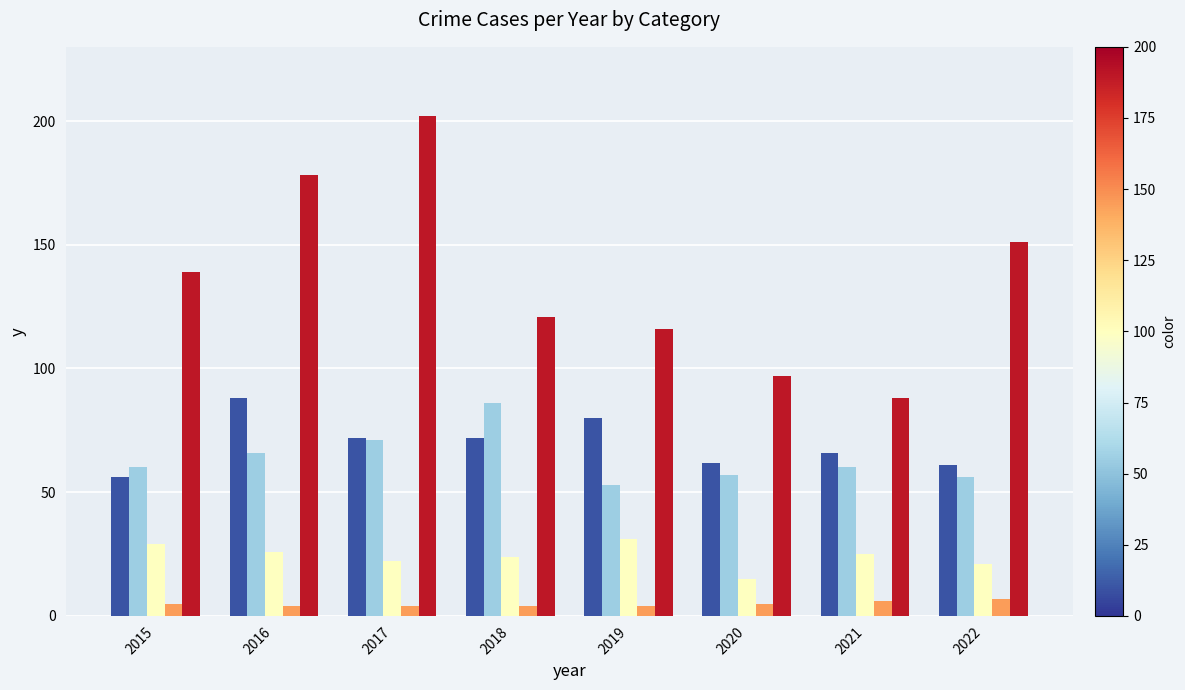

Which label corresponds to the largest value in the chart?

2017